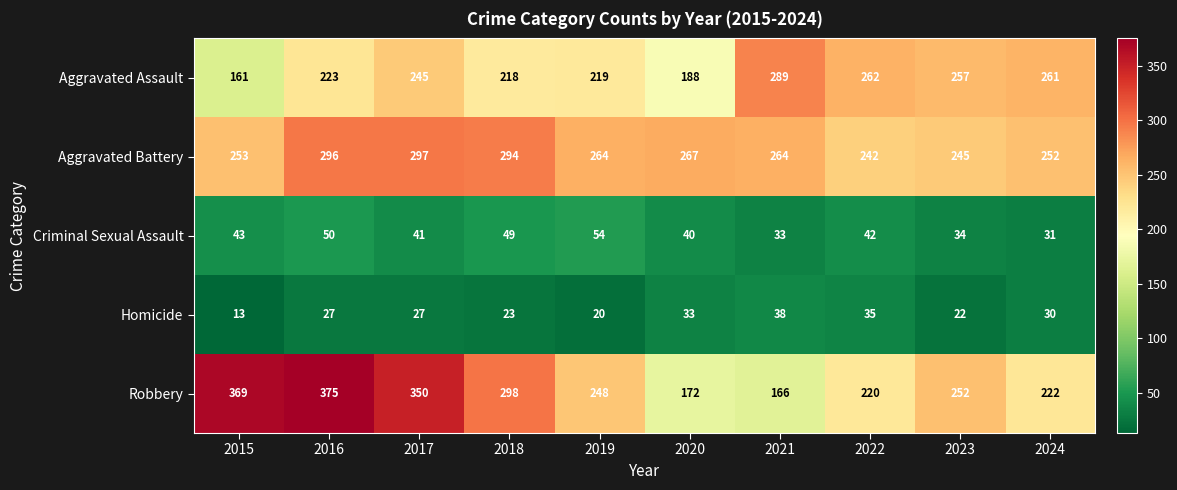

Which category has the highest value across all series?

2016